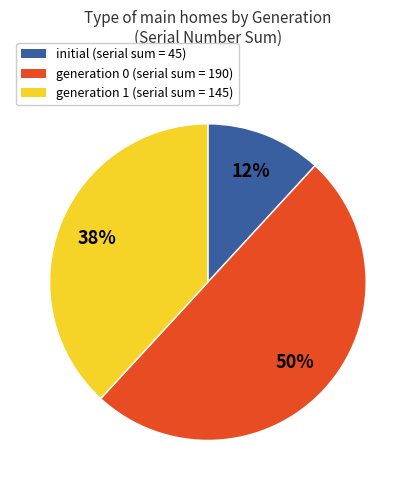

To the nearest percent, what is the difference between the largest and smallest slice percentages?

38%